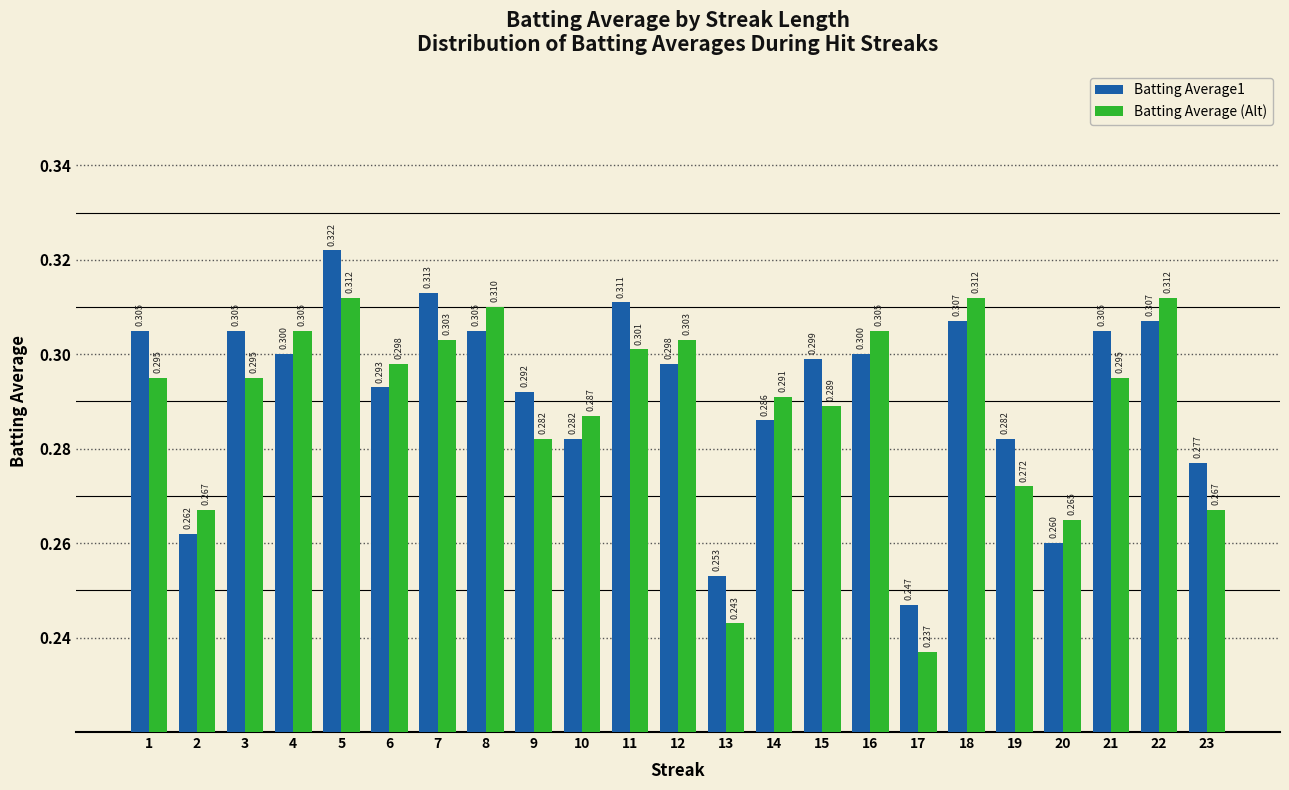

How many distinct data groups are displayed?

2